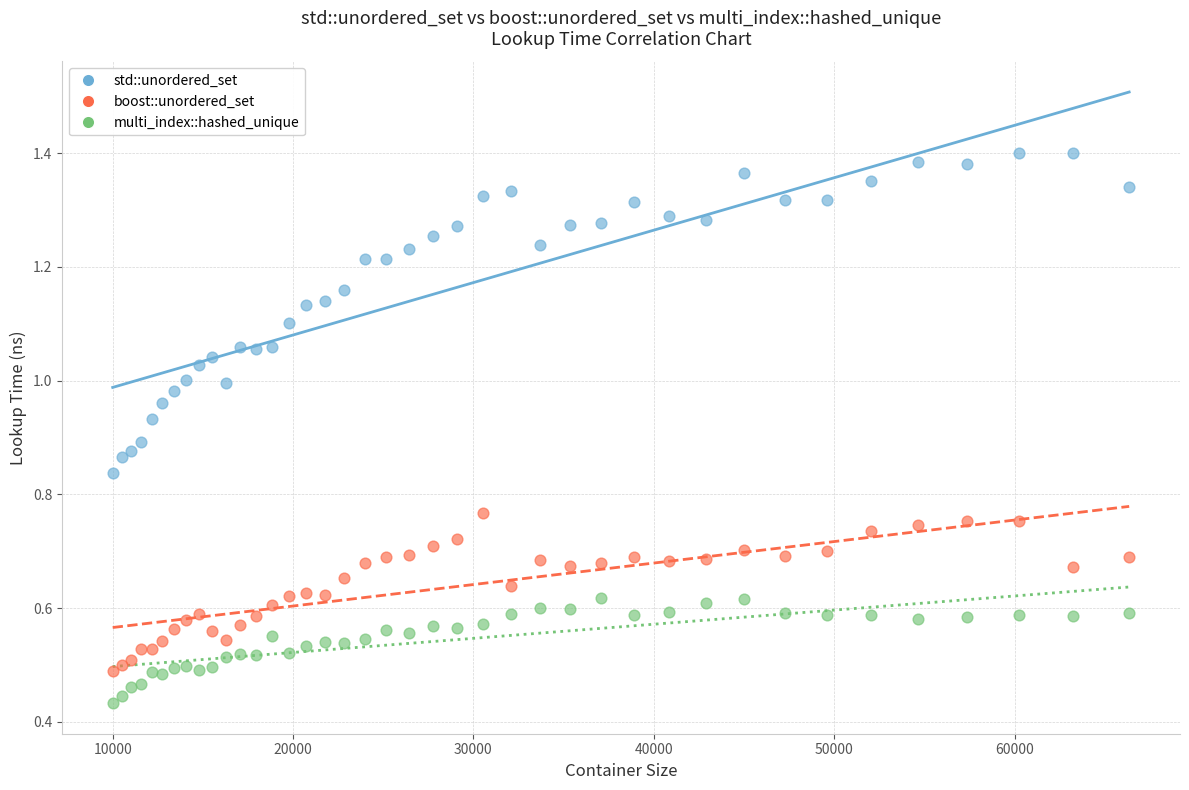

Which series reaches the maximum Y coordinate?

std::unordered_set